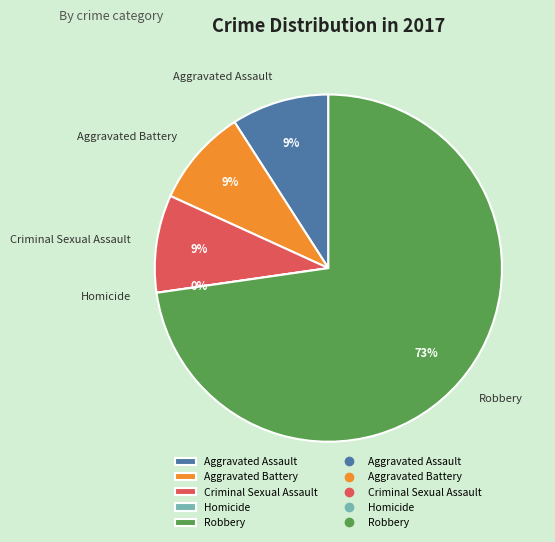

Does Robbery represent more than half of the total?

Yes